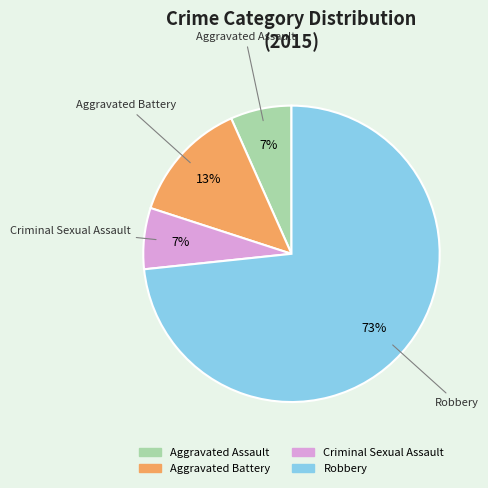

To the nearest percent, what is the average slice percentage?

25%